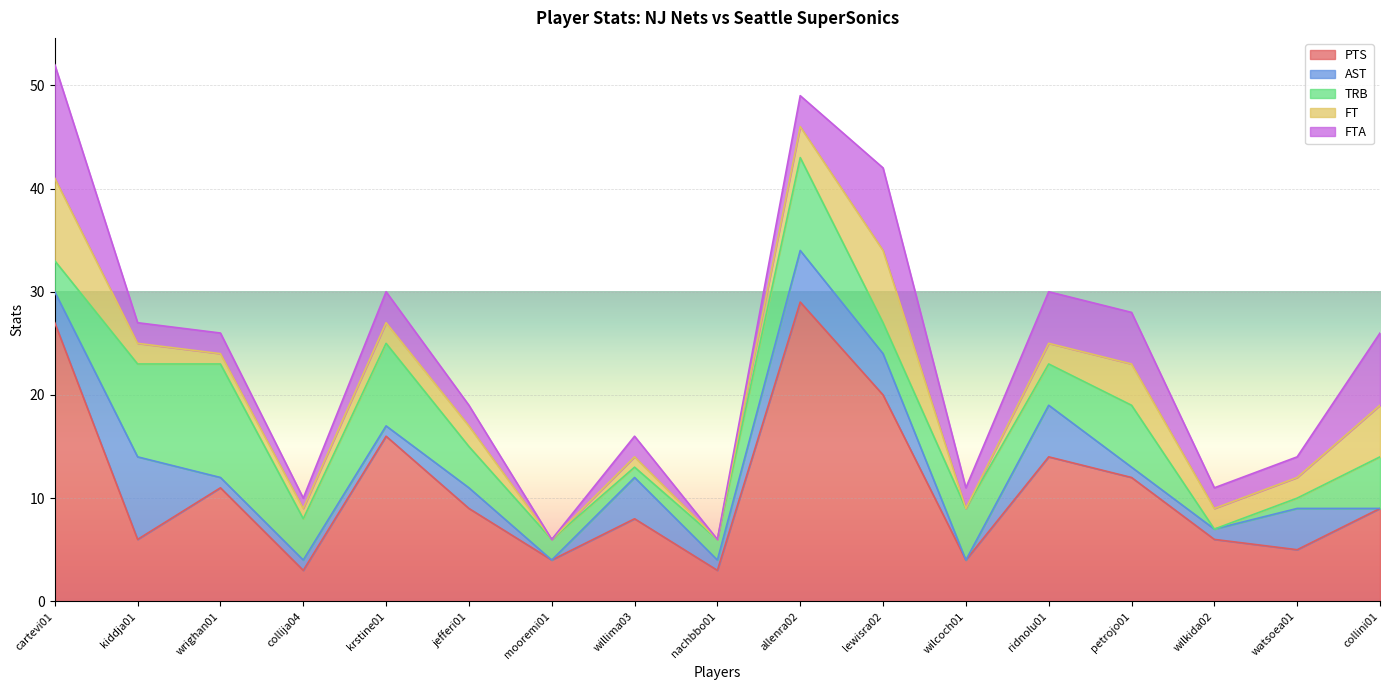

At which category is the sum across all series the highest?

cartevi01